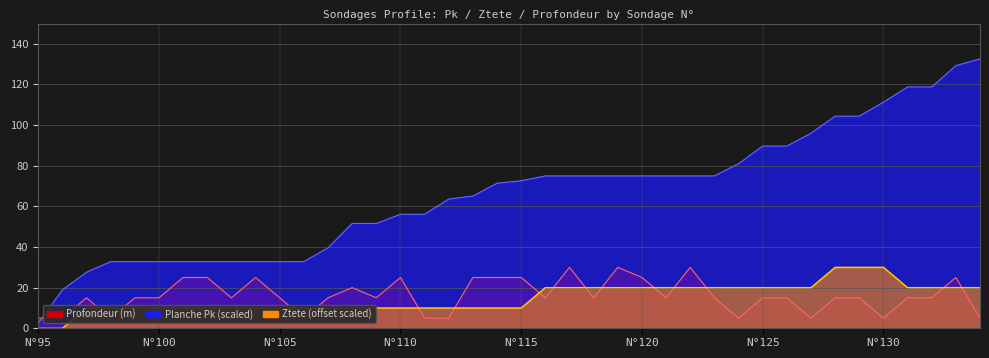

What is the value of the Planche Pk point at the 34th from the left?

104.4